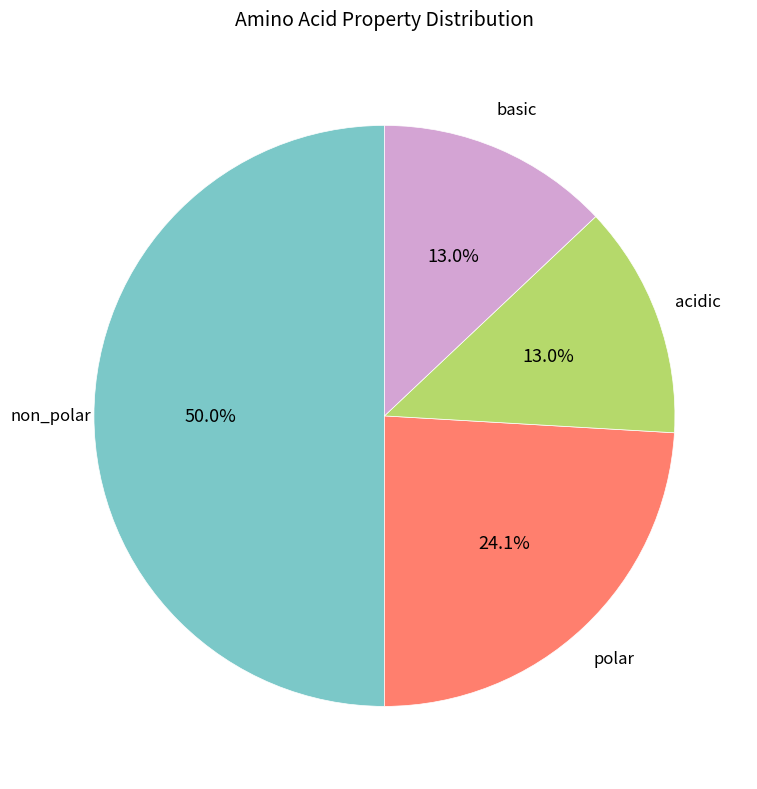

Is there a majority slice in this chart?

No